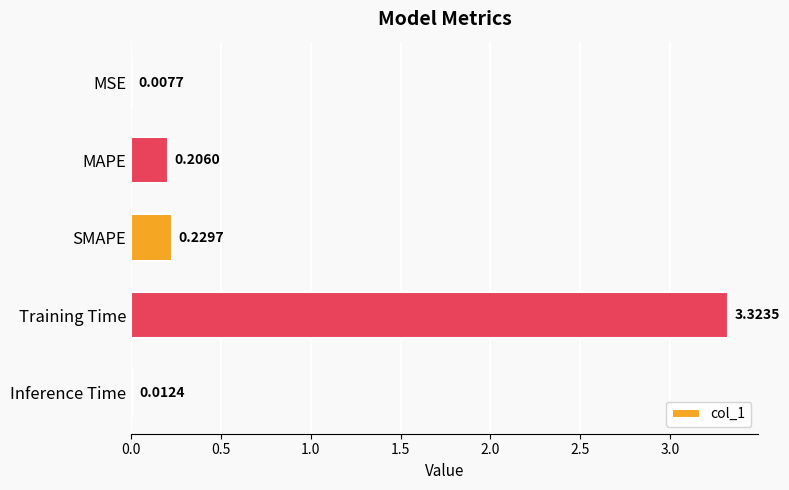

Which has a higher value, MAPE or MSE?

MAPE